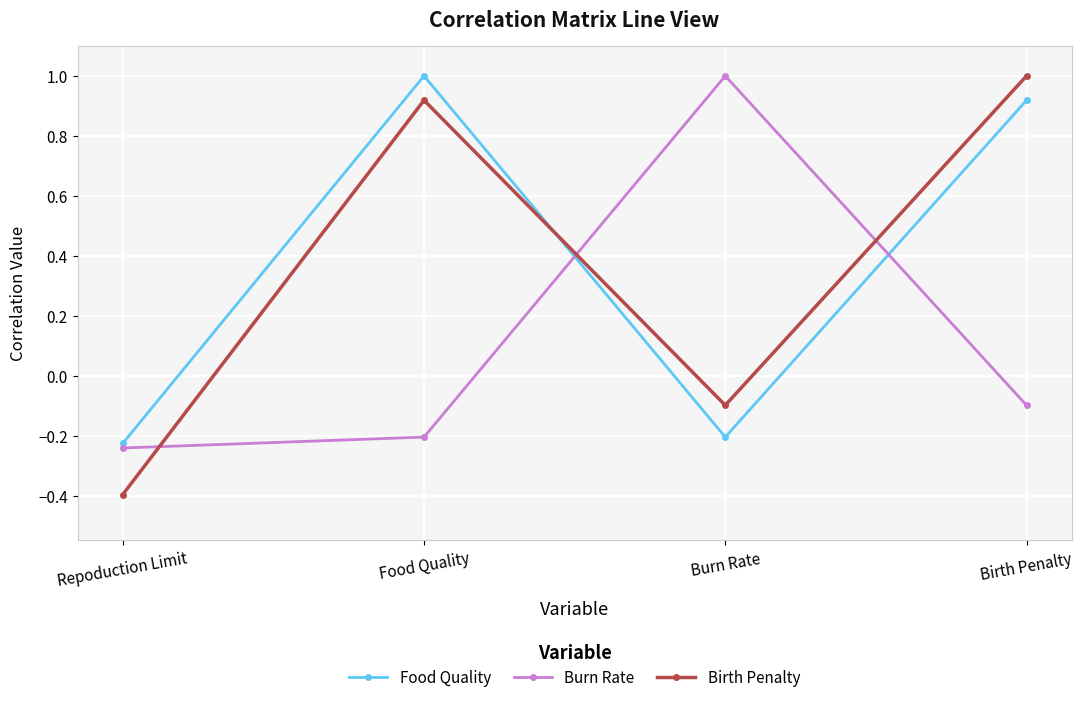

Does the chart display data point markers on the line(s)?

Yes